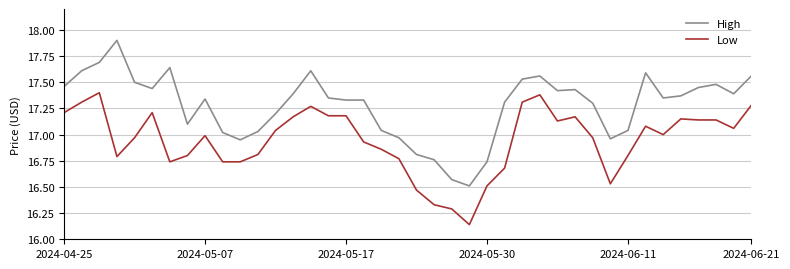

What is the maximum value shown in the chart?

17.9